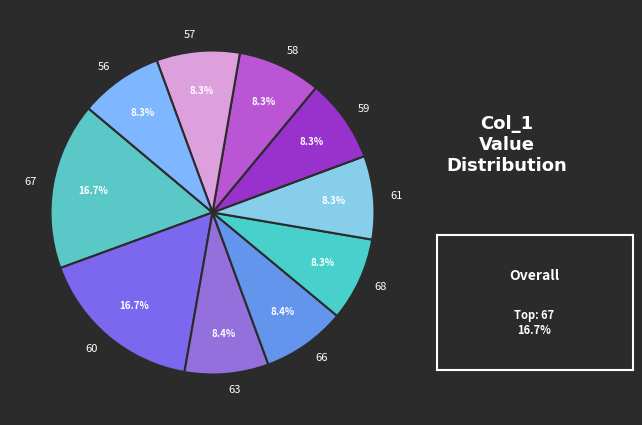

Approximately how many times larger is the value at 56 compared to 67?

0.5